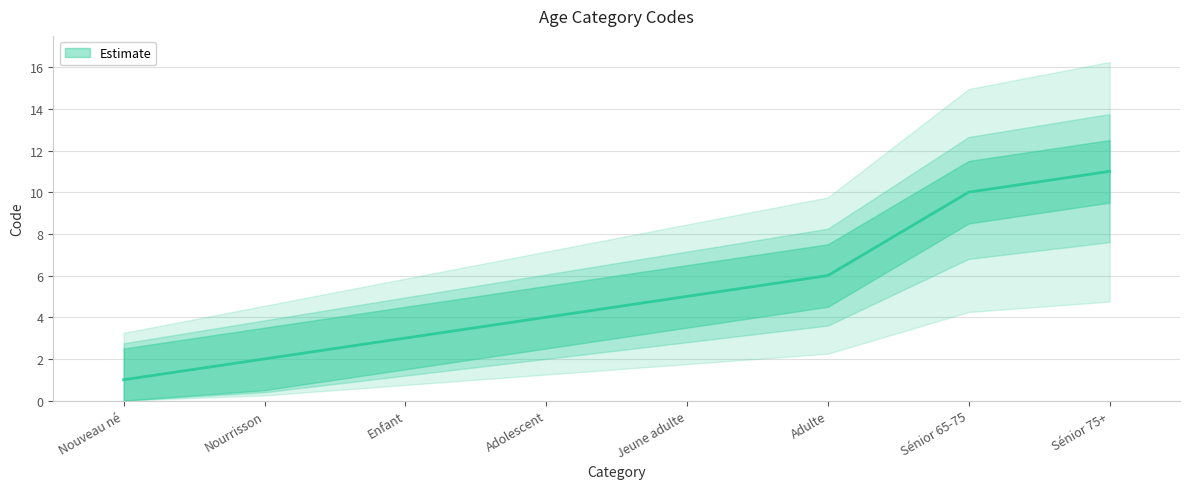

What is the ratio of the value at Adolescent to the value at Nouveau né?

4.0